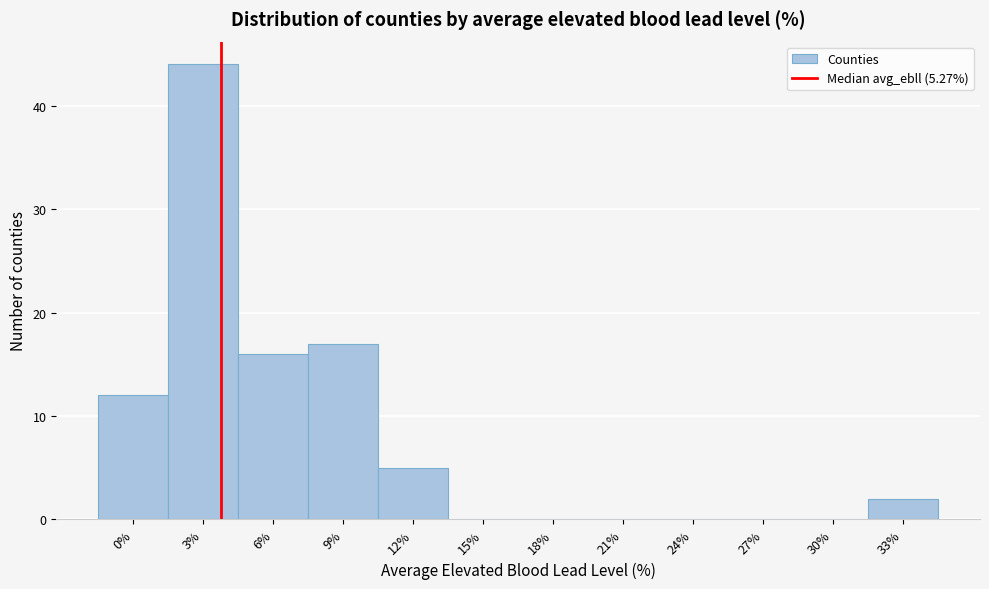

Reading left to right, list all the values displayed in this chart.

0%=12	3%=44	6%=16	9%=17	12%=5	15%=0	18%=0	21%=0	24%=0	27%=0	30%=0	33%=2